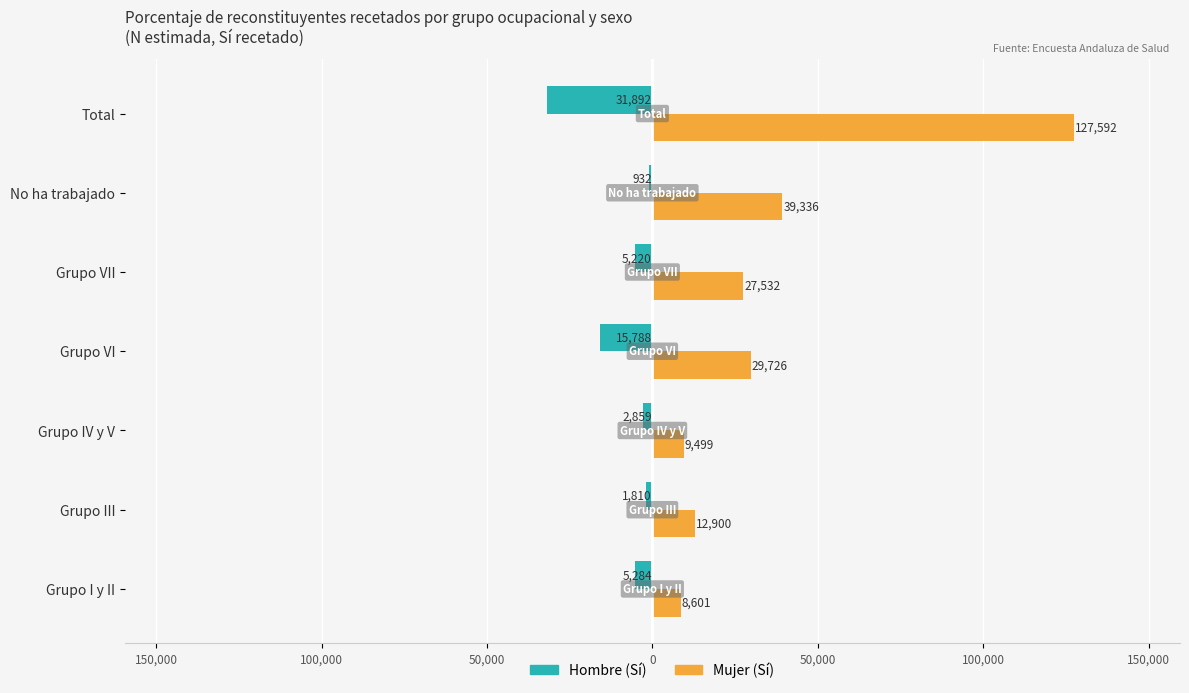

Rank the series by their average value, from highest to lowest.

Mujer (Sí), Hombre (Sí)